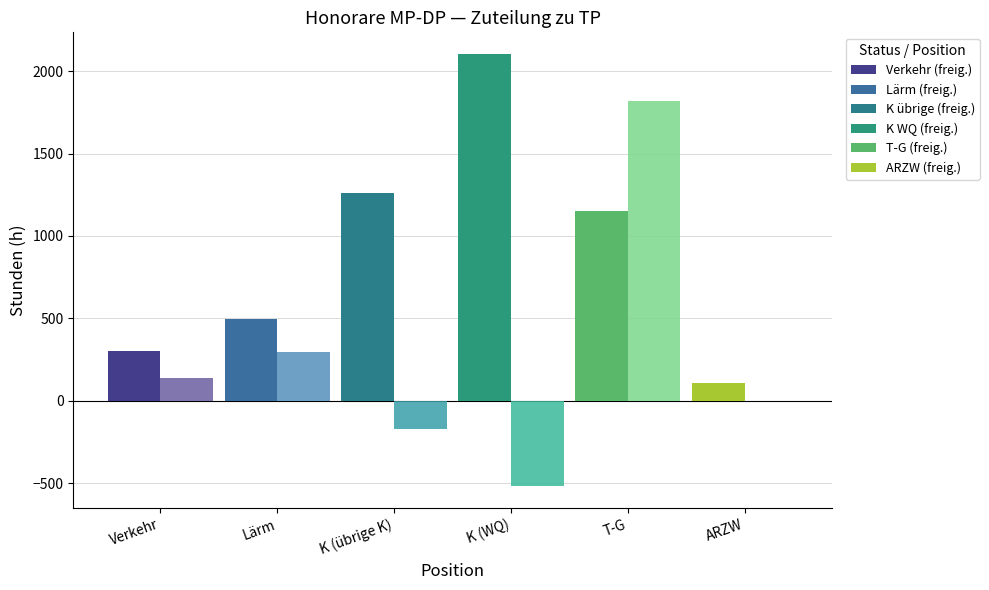

What is the greatest value displayed?

2104